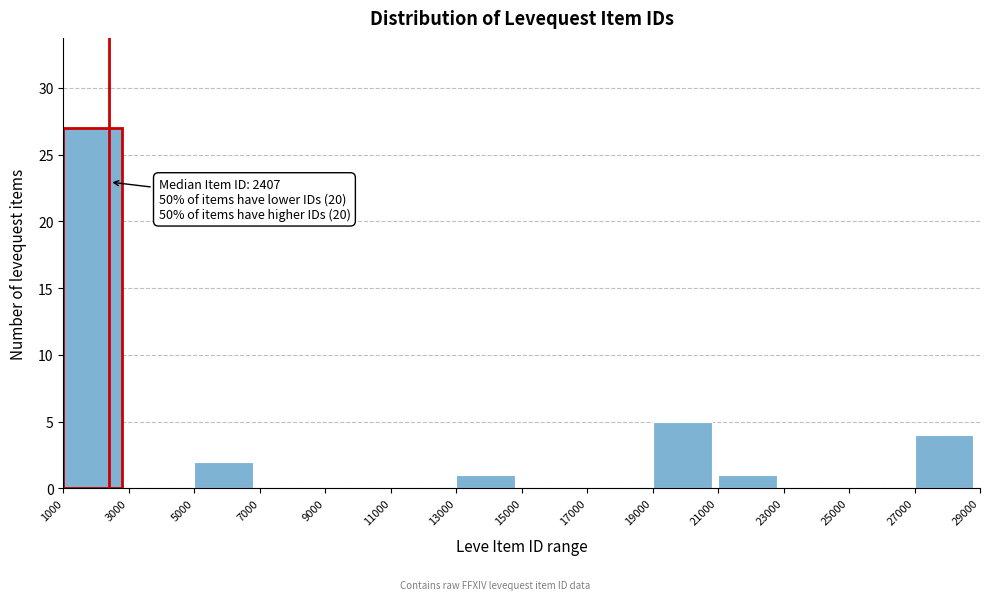

Over which range of the x-axis is the bar tallest?

1000 to 3000